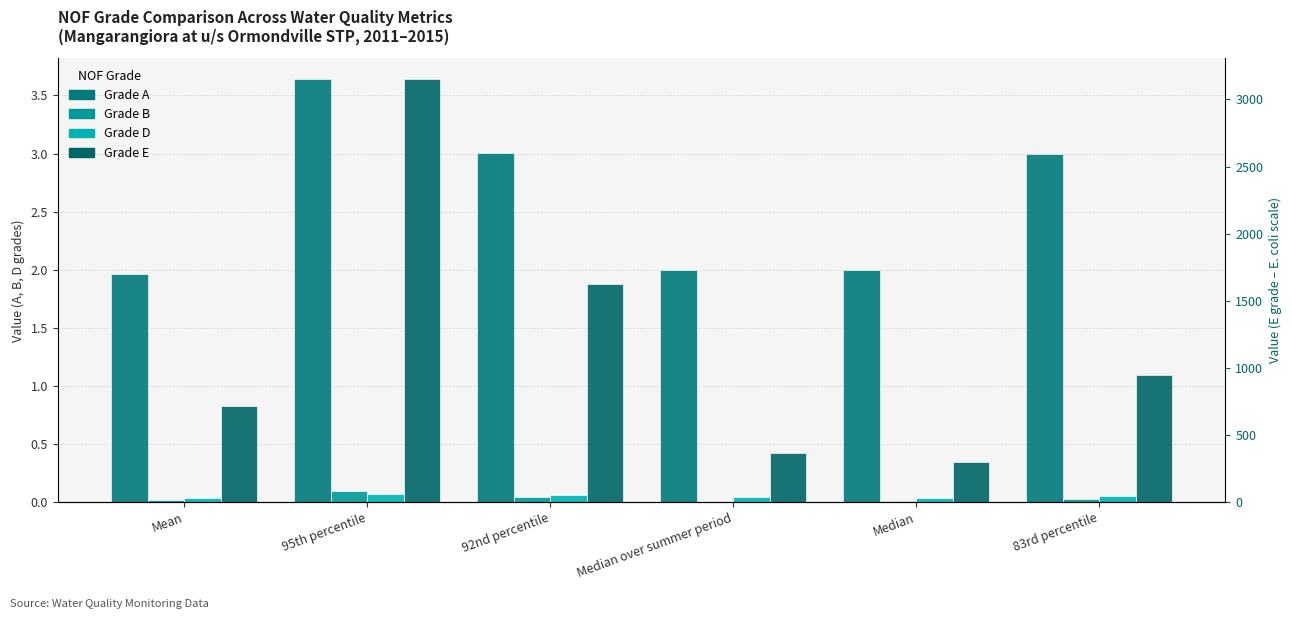

How many series are shown in this chart?

4